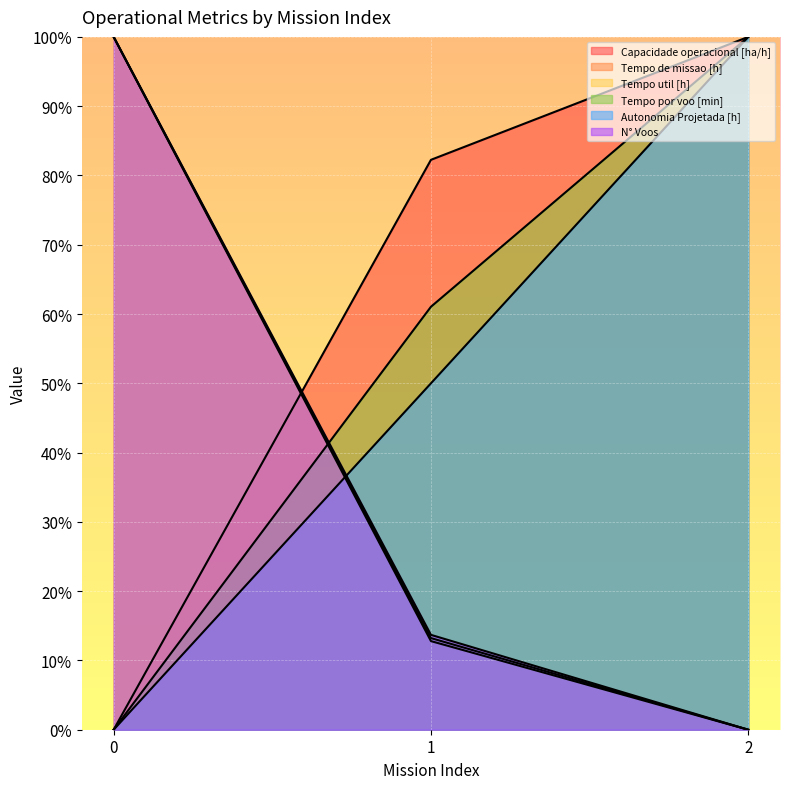

How many values in the Tempo por voo [min] series are below 61?

1